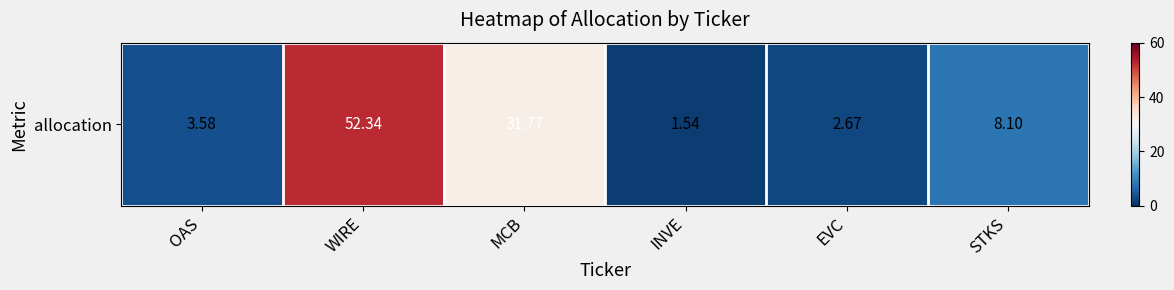

What is the difference between the maximum and minimum values?

50.8